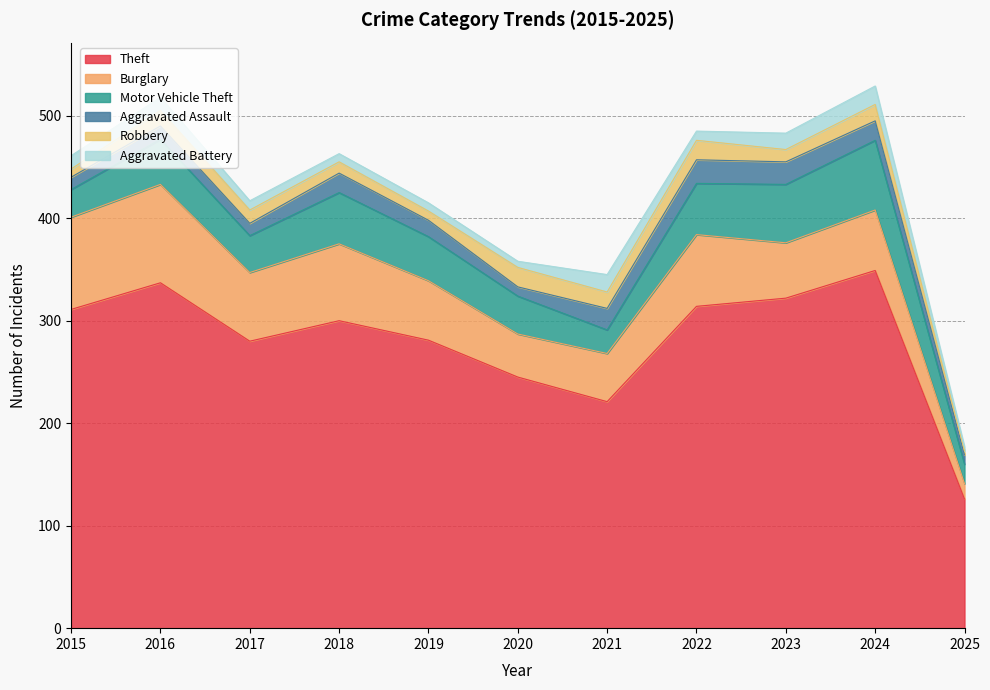

What is the maximum value for Aggravated Assault?

23